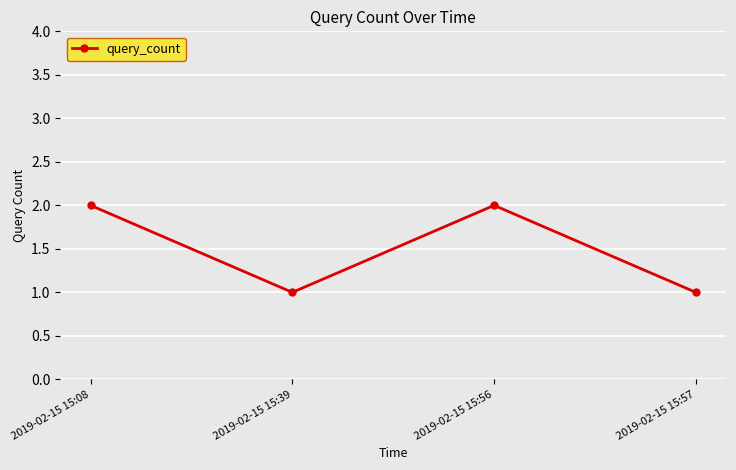

What is the value of the 2nd point from the left?

1